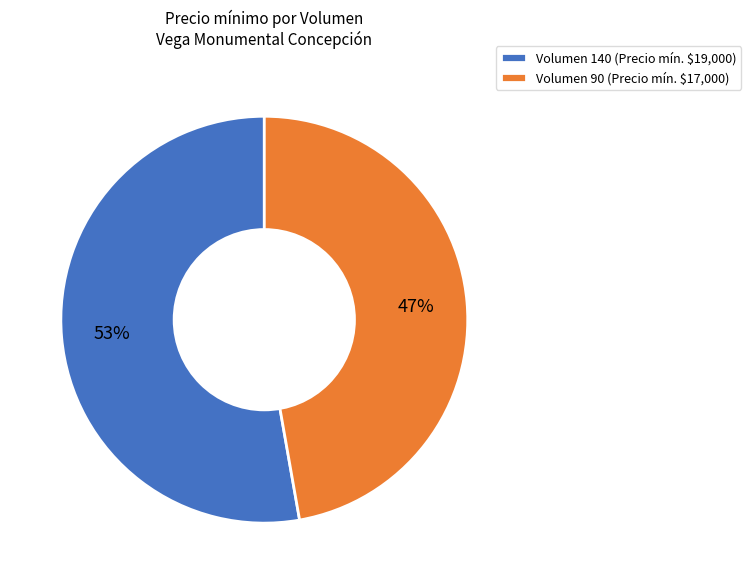

Rank the categories by value from highest to lowest.

Volumen 140 (Precio mín. $19,000), Volumen 90 (Precio mín. $17,000)